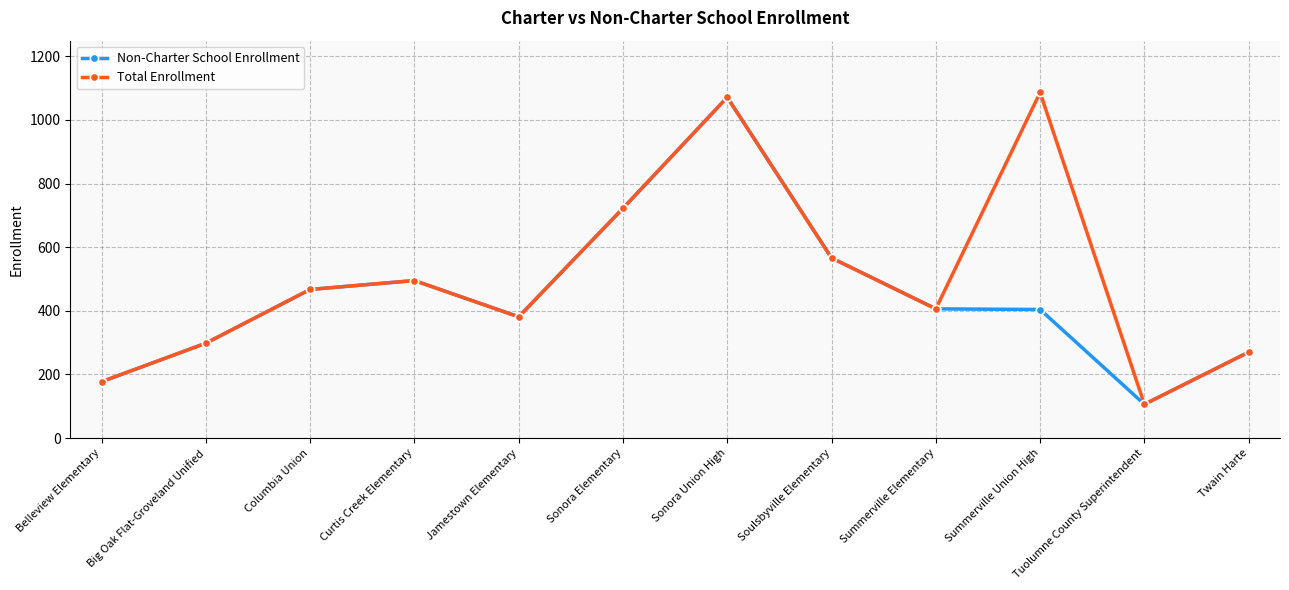

Is it true that Total Enrollment equals 170 at Tuolumne County Superintendent?

False